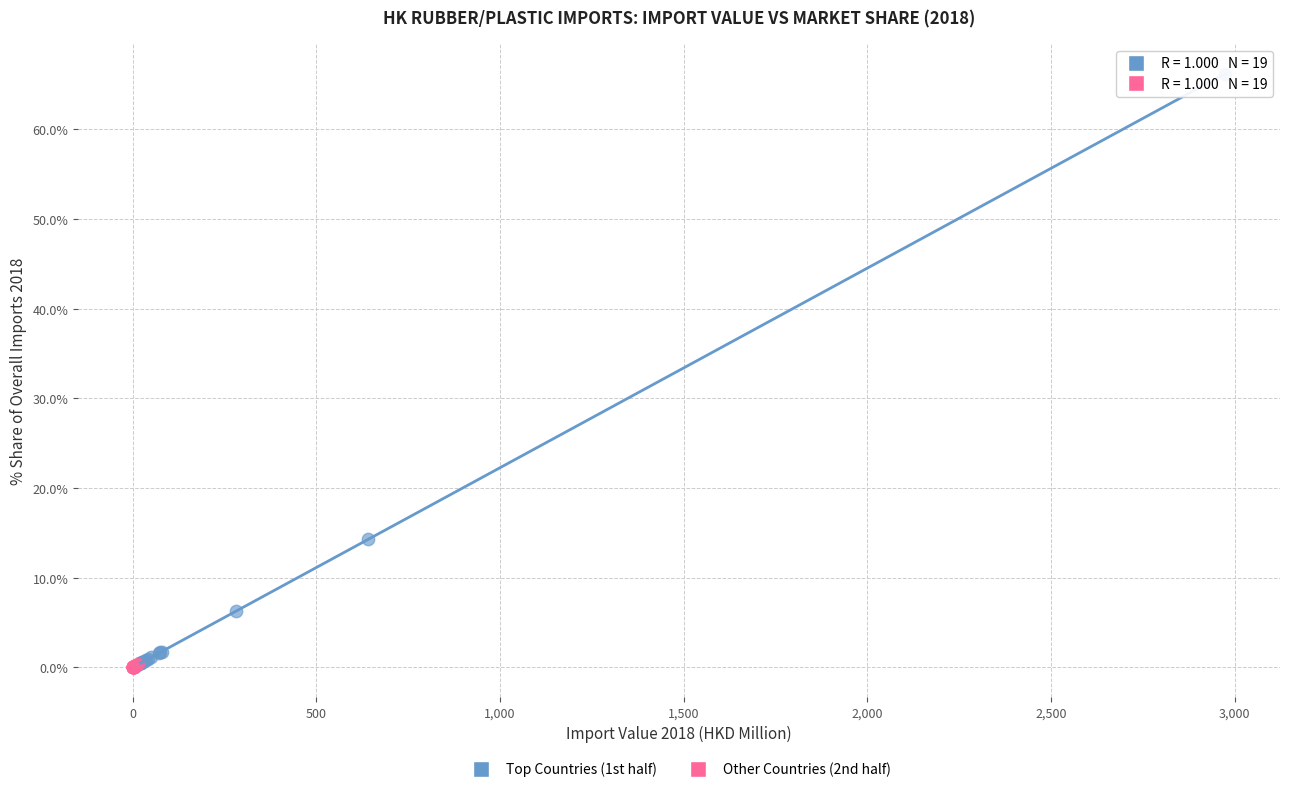

Which series has the widest spread of Y values?

Top Countries (1st half)